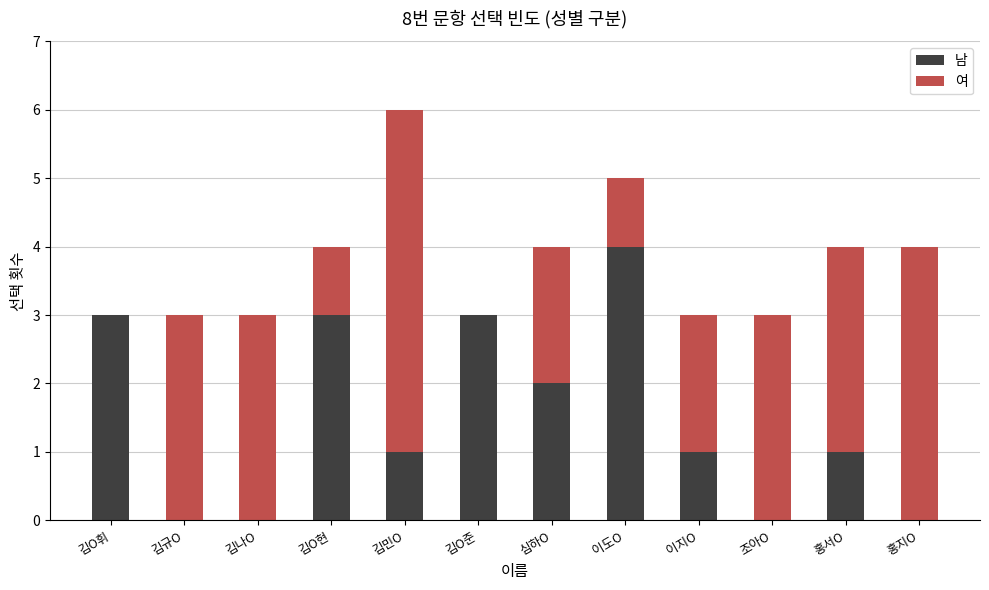

Read the 남 value at 김O현.

3